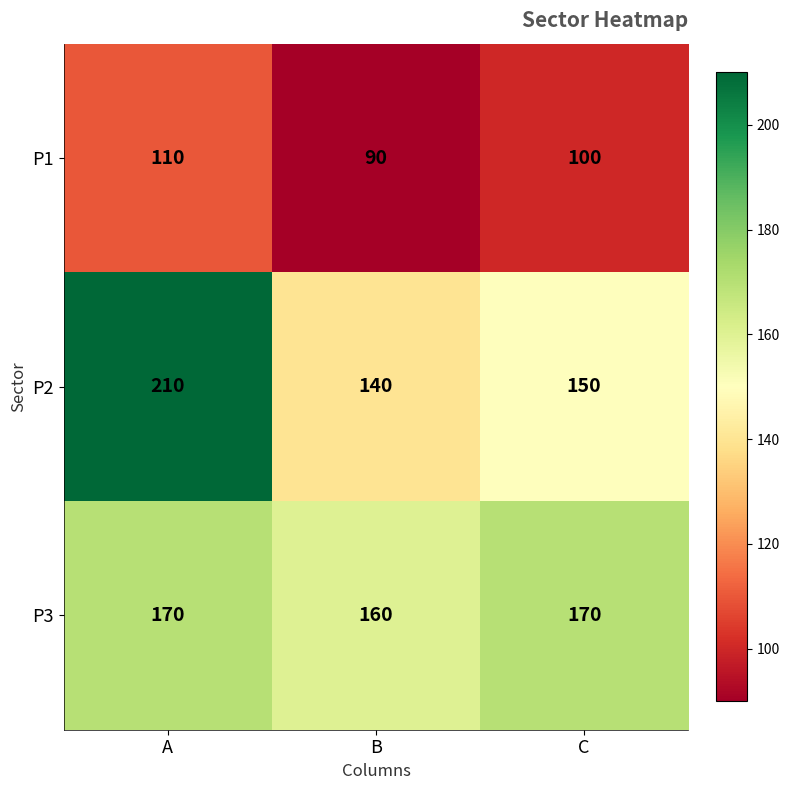

Reading right to left, what are all the values shown in this chart?

P1: 100	90	110
P2: 150	140	210
P3: 170	160	170